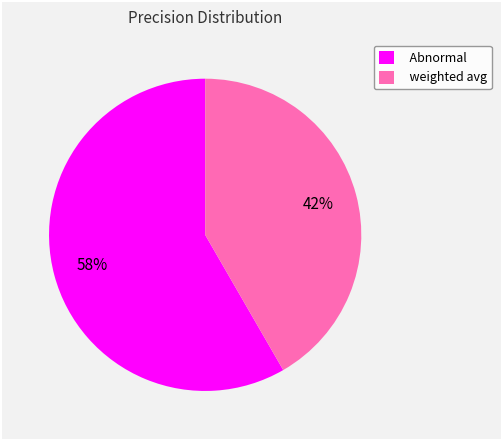

Which slice is the smallest?

weighted avg